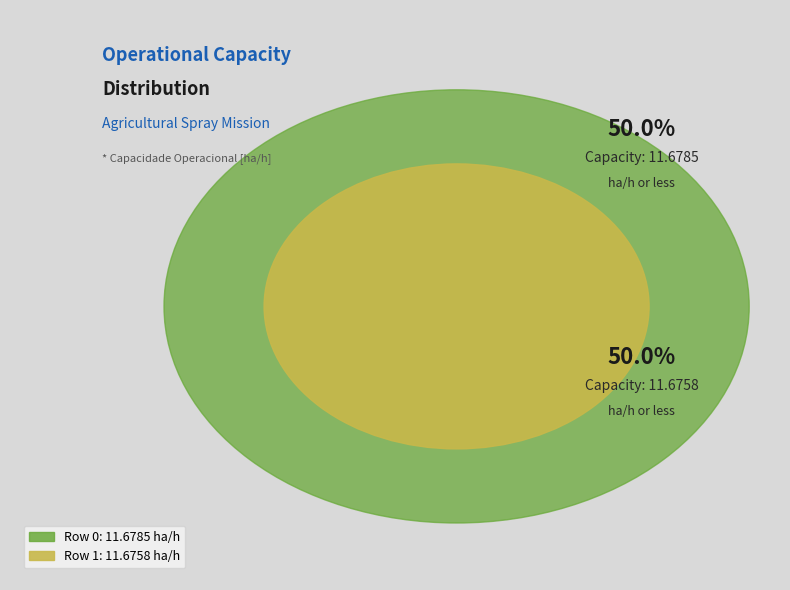

How many slices are in this pie chart?

2